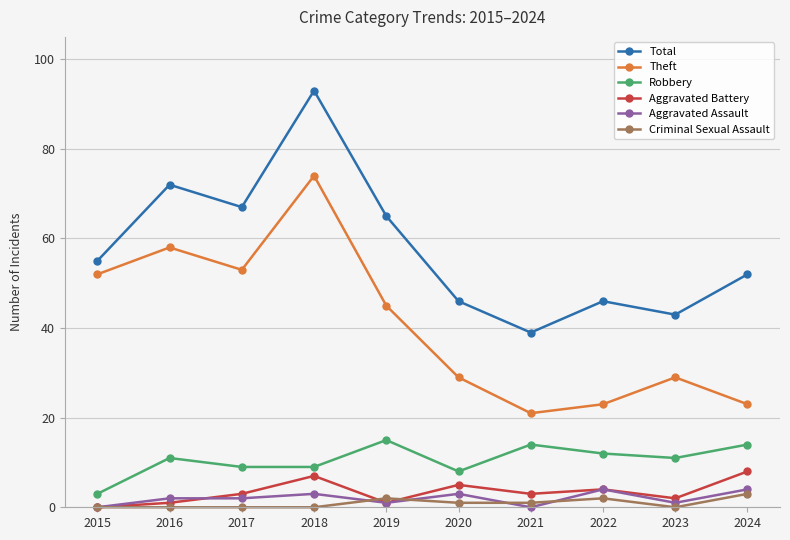

What is the difference between the highest and lowest values at 2024?

49